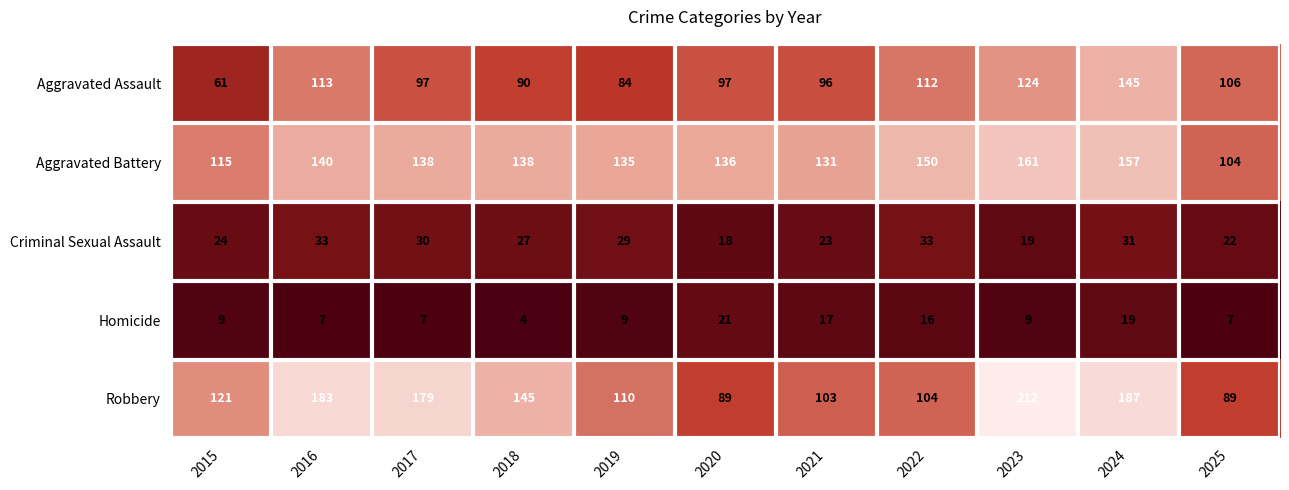

Where is Aggravated Assault nearest to the value 103?

2025